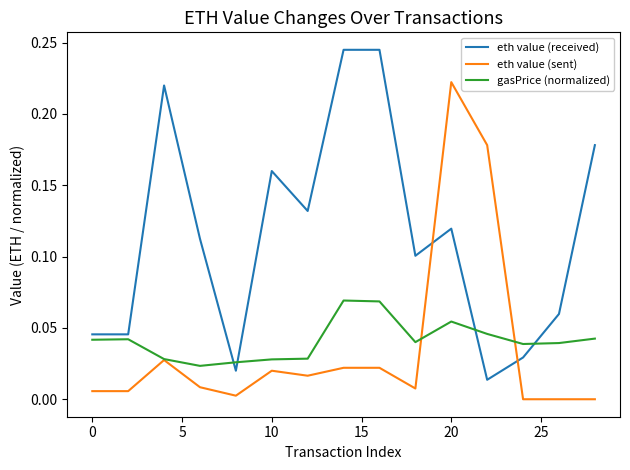

Which series ends up on top after the final intersection of eth value (received) and eth value (sent)?

eth value (received)